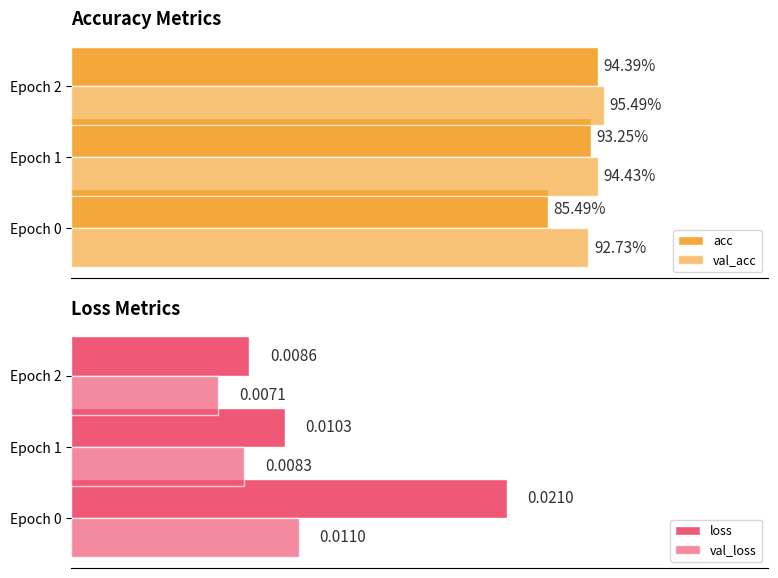

Is it true that val_loss equals 0.0 at 0.0?

True